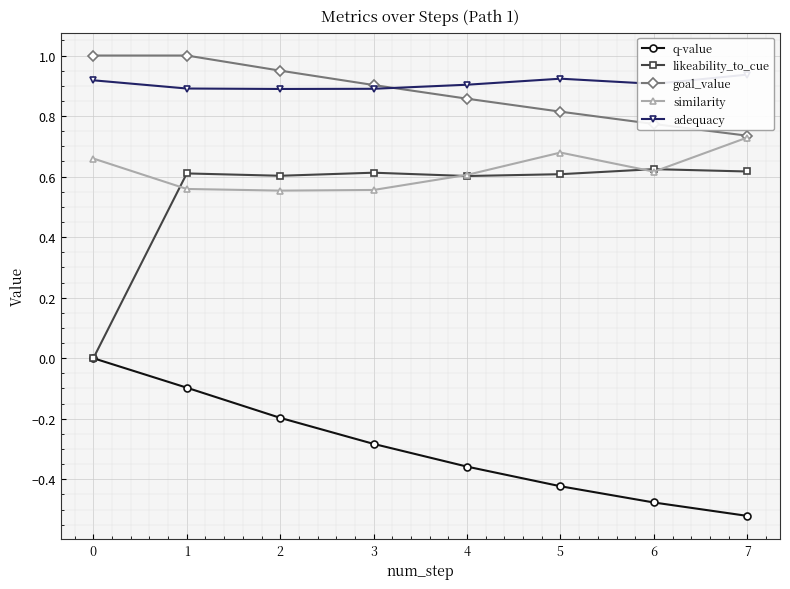

Read the similarity value at 5.

0.7